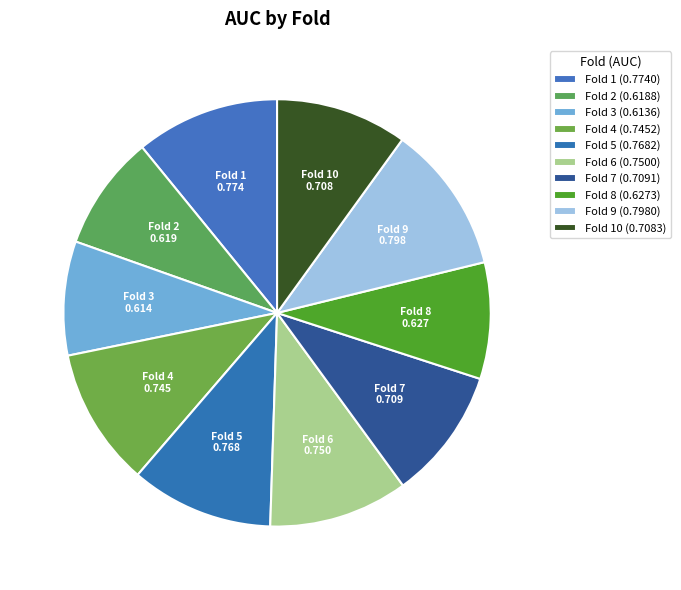

Is there a majority slice in this chart?

No